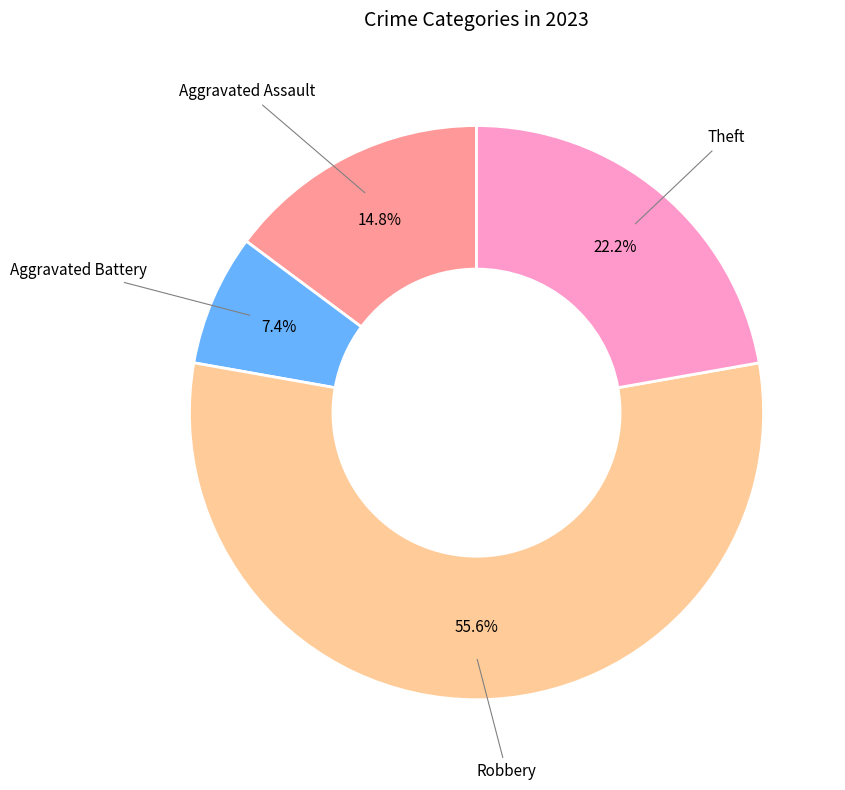

Is there any slice that represents more than half of the pie?

Yes